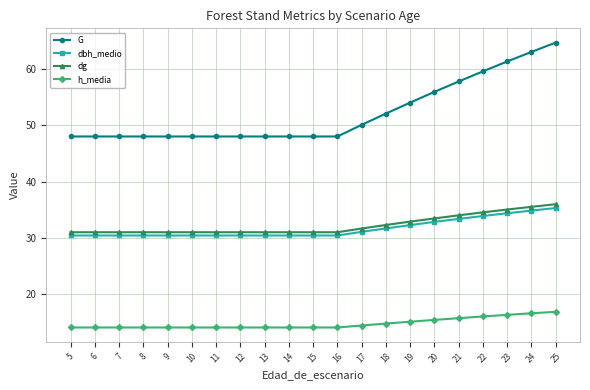

What is the value of the dg point at the 10th from the left?

31.0